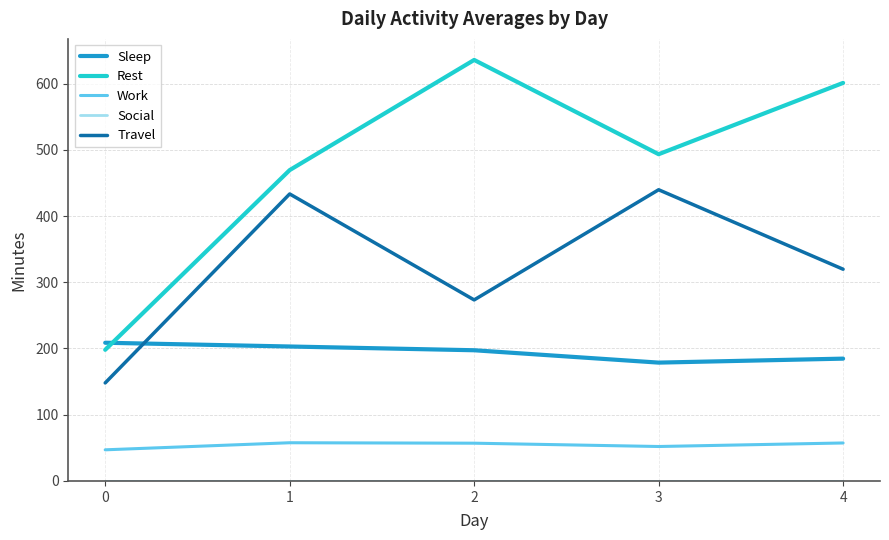

What is the difference between the second highest and minimum values in the Travel series?

285.3